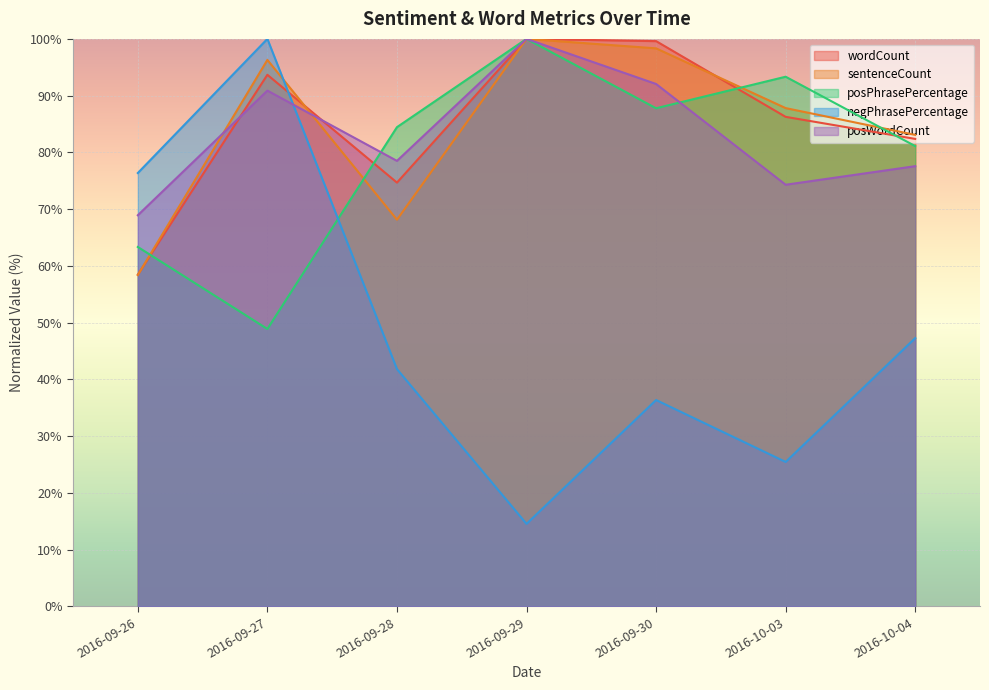

Does the chart display data point markers on the line(s)?

No